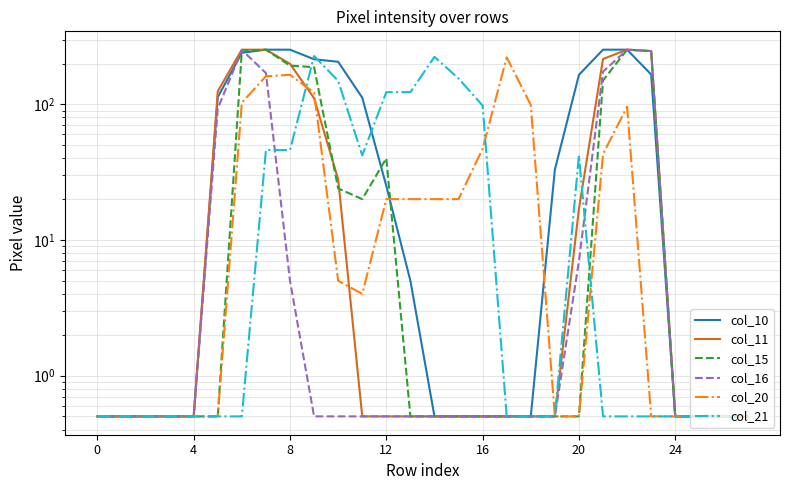

Does the chart display data point markers on the line(s)?

No